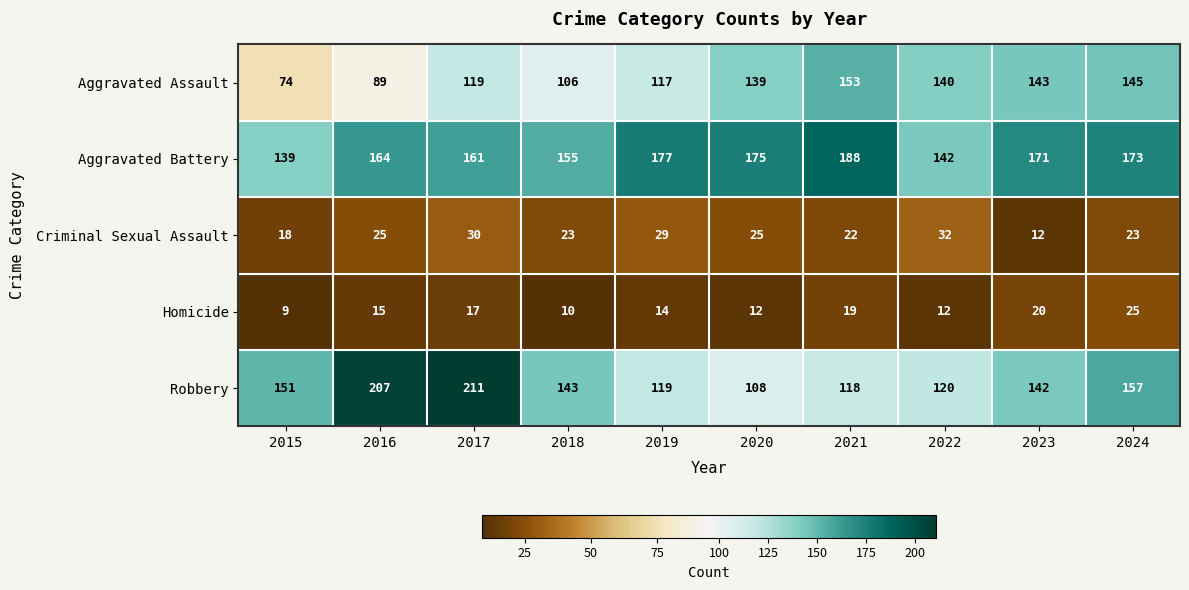

Which category has the highest value across all series?

2017